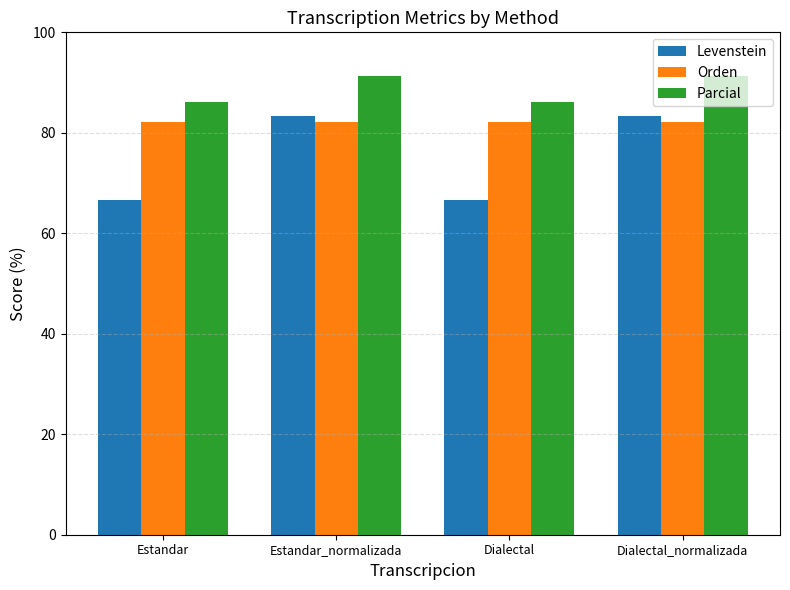

Reading left to right, transcribe all the data shown in this chart.

Levenstein: Estandar=66.7	Estandar_normalizada=83.3	Dialectal=66.7	Dialectal_normalizada=83.3
Orden: Estandar=82.1	Estandar_normalizada=82.1	Dialectal=82.1	Dialectal_normalizada=82.1
Parcial: Estandar=86.2	Estandar_normalizada=91.2	Dialectal=86.2	Dialectal_normalizada=91.2